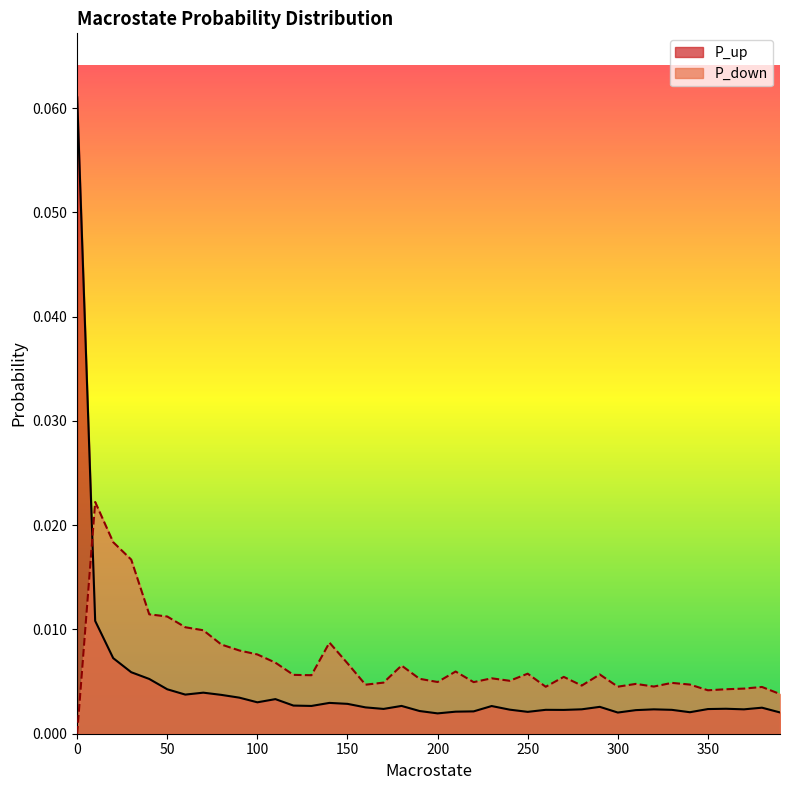

Is the value of P_down at 330 greater than the value of P_up at 30?

No